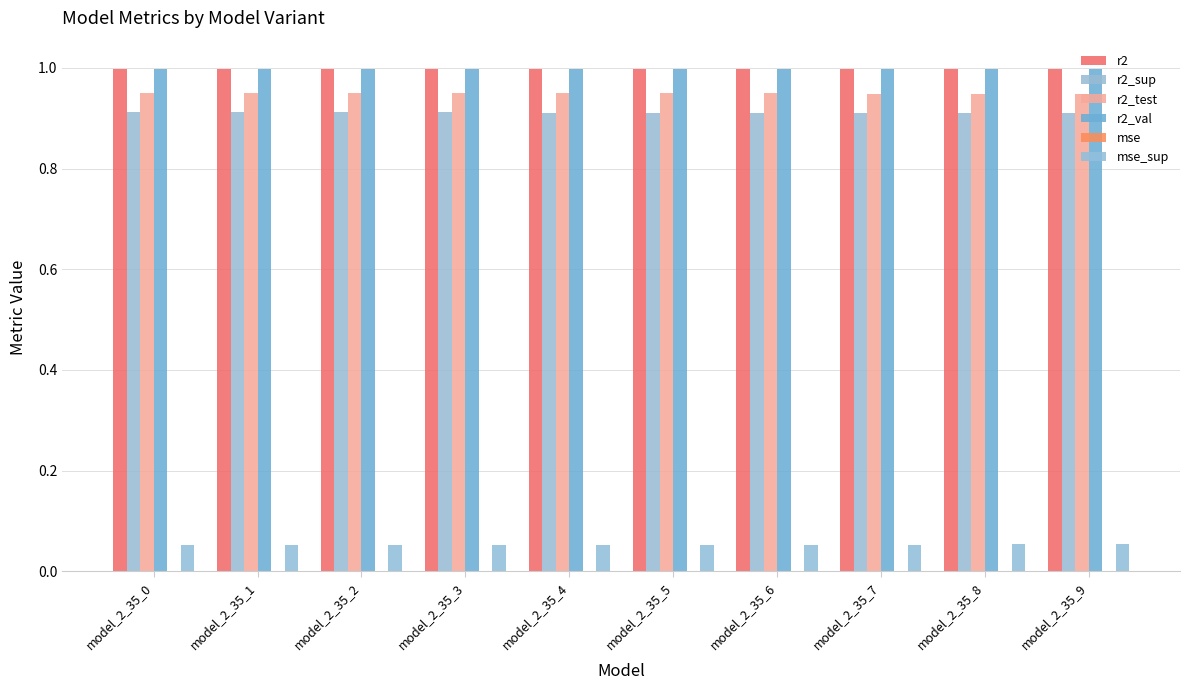

What is the difference between the highest and lowest values at model_2_35_5?

1.0